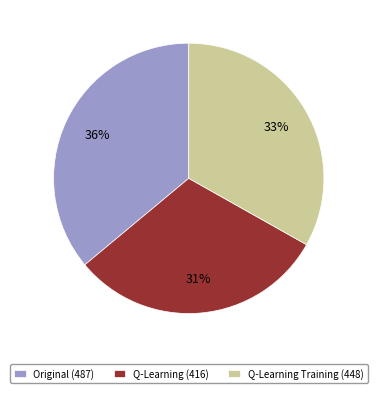

Is there any slice that represents more than half of the pie?

No